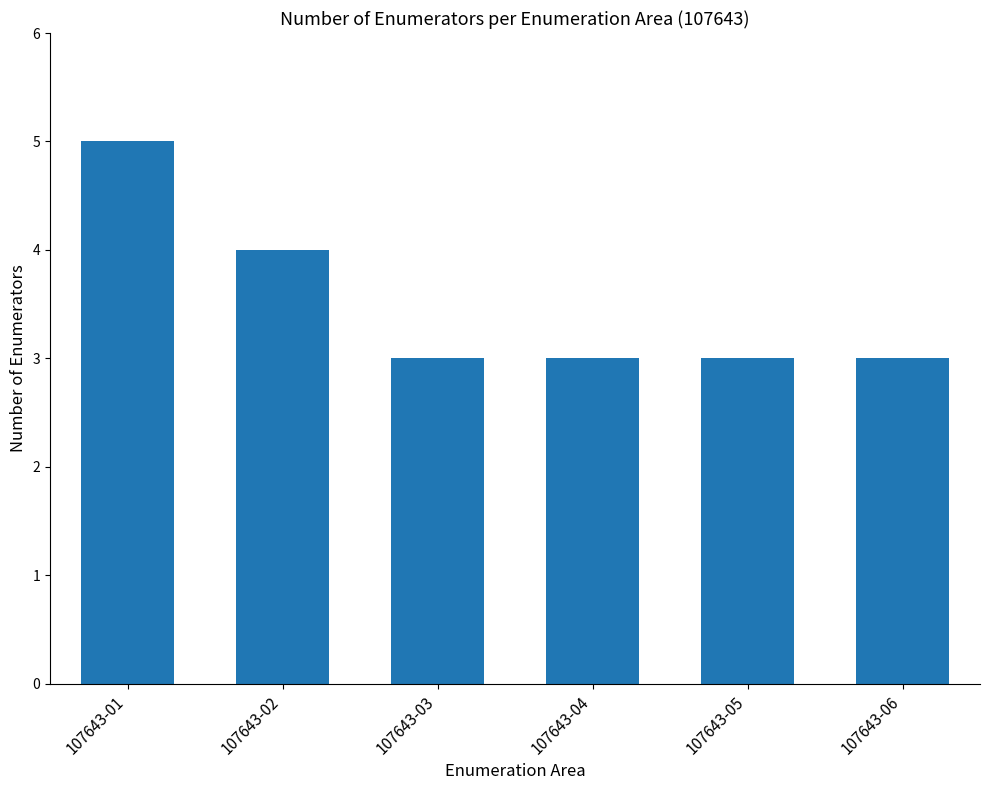

Does the chart contain stacked bars?

No